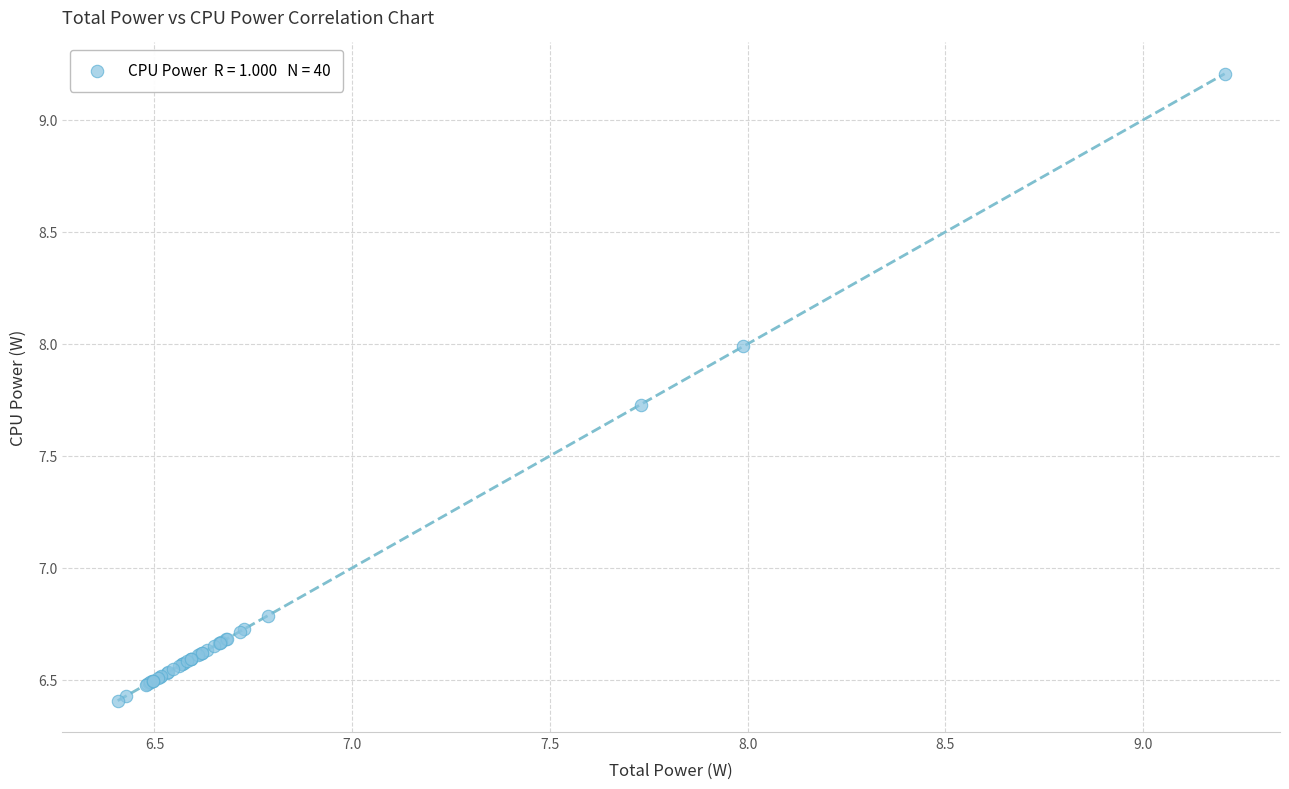

What Y value in the scatter plot is closest to 7?

6.8